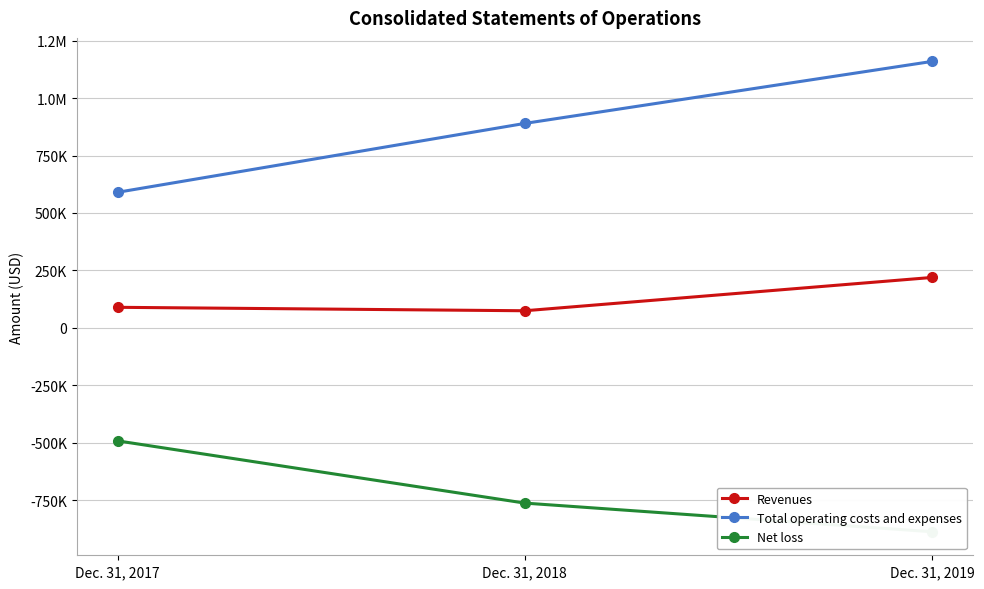

Rank the series at Dec. 31, 2019 from highest to lowest value.

Total operating costs and expenses, Revenues, Net loss